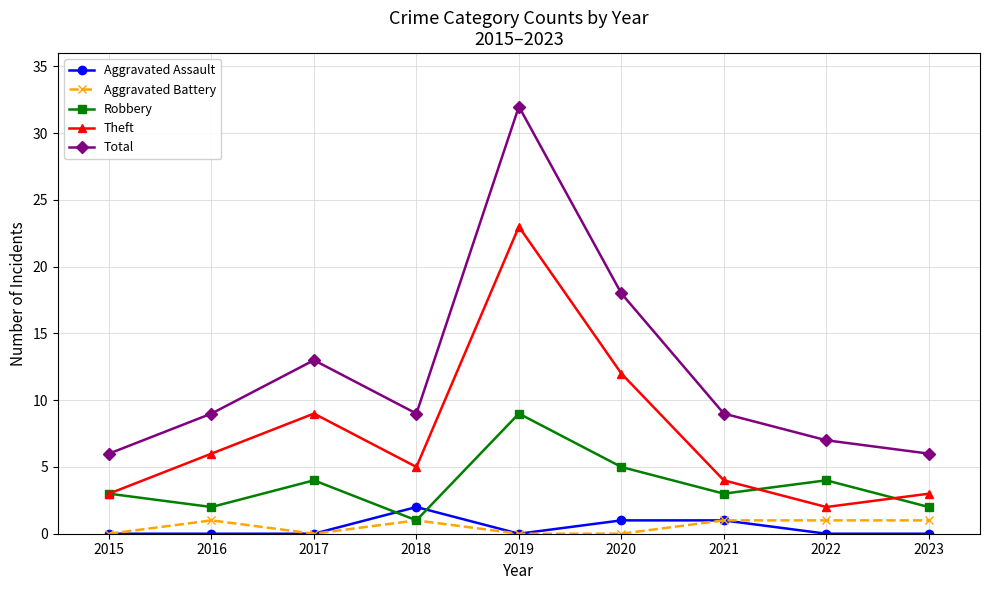

Reading left to right, extract all data points from this chart.

Aggravated Assault: 0	0	0	2	0	1	1	0	0
Aggravated Battery: 0	1	0	1	0	0	1	1	1
Robbery: 3	2	4	1	9	5	3	4	2
Theft: 3	6	9	5	23	12	4	2	3
Total: 6	9	13	9	32	18	9	7	6